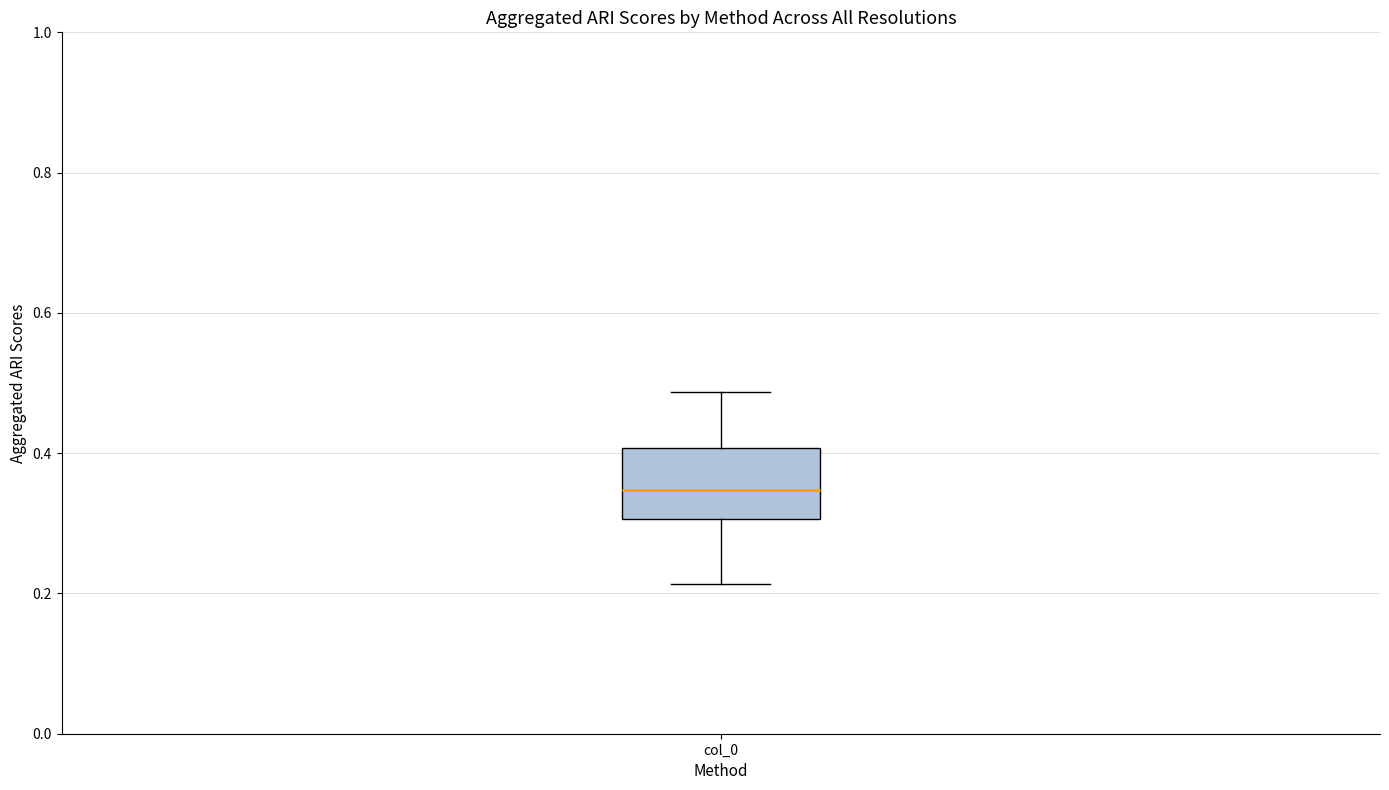

Read this box plot against the y-axis: the position of the median line, the range covered by the box, and the ends of both whiskers. The values are not printed on the chart, so give them approximately, as read against the axis.

median 0.34, box 0.30 to 0.40, whiskers 0.22 to 0.48